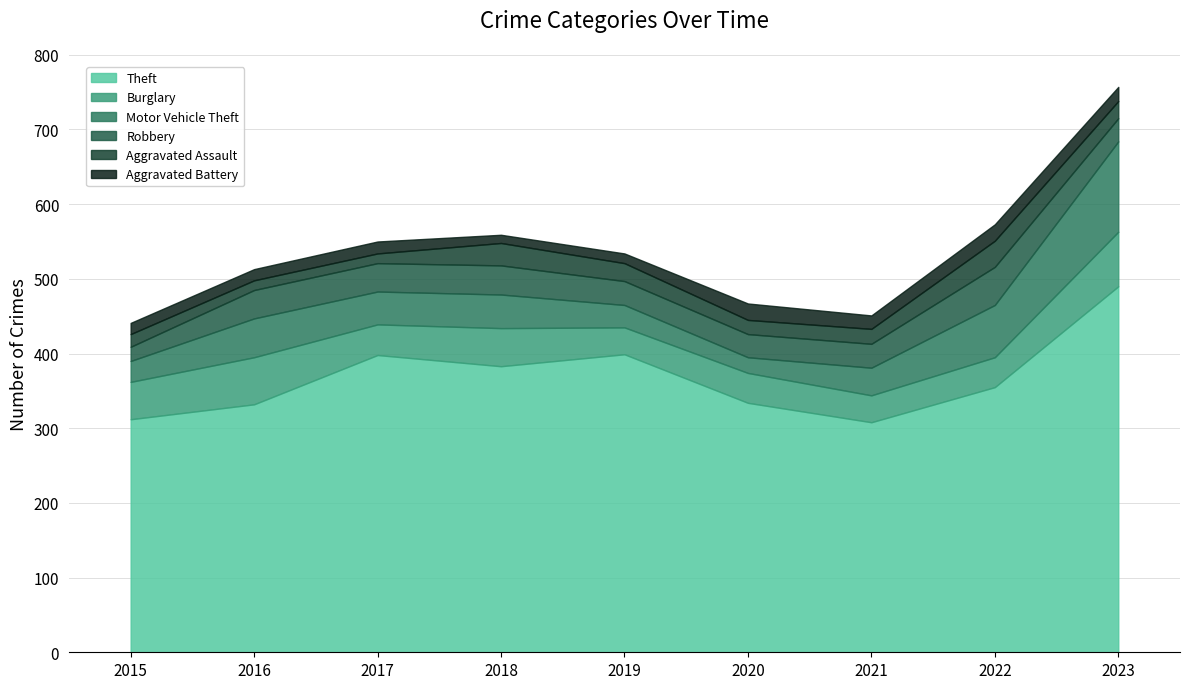

Reading right to left, transcribe all the data shown in this chart.

Theft: 490	355	308	334	399	383	398	332	312
Burglary: 73	40	36	40	36	51	41	63	50
Motor Vehicle Theft: 121	70	37	21	30	45	44	52	28
Robbery: 31	51	32	31	32	39	38	38	19
Aggravated Assault: 23	35	20	19	24	30	13	13	17
Aggravated Battery: 19	22	18	22	13	11	16	15	15